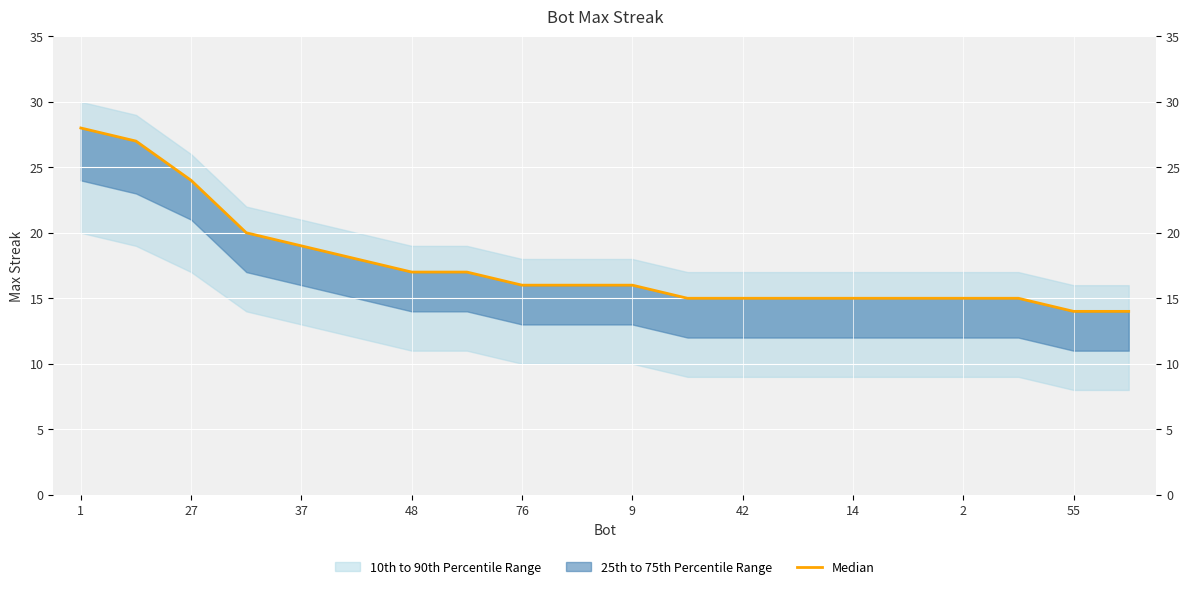

What is the label of the 1st point from the left?

1